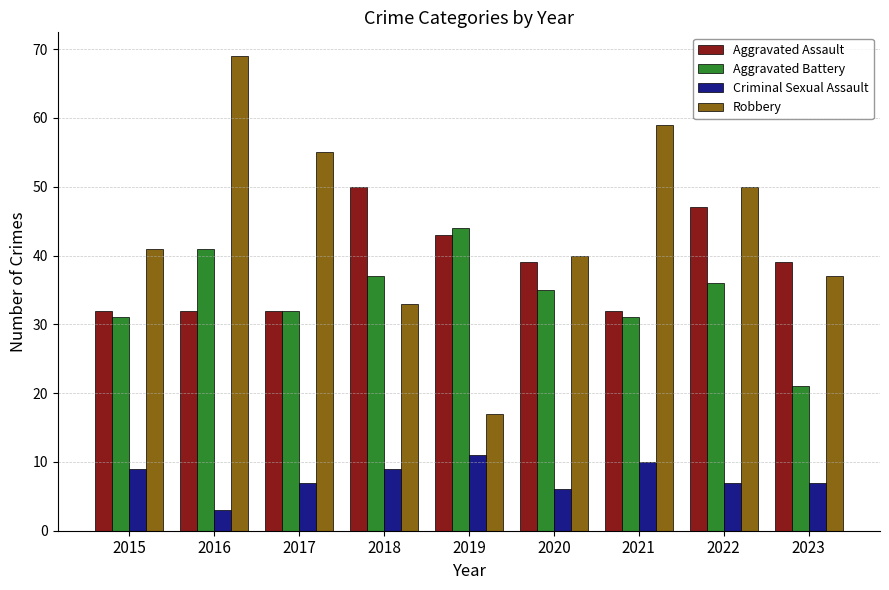

What is the spread (max minus min) of values at 2022?

43